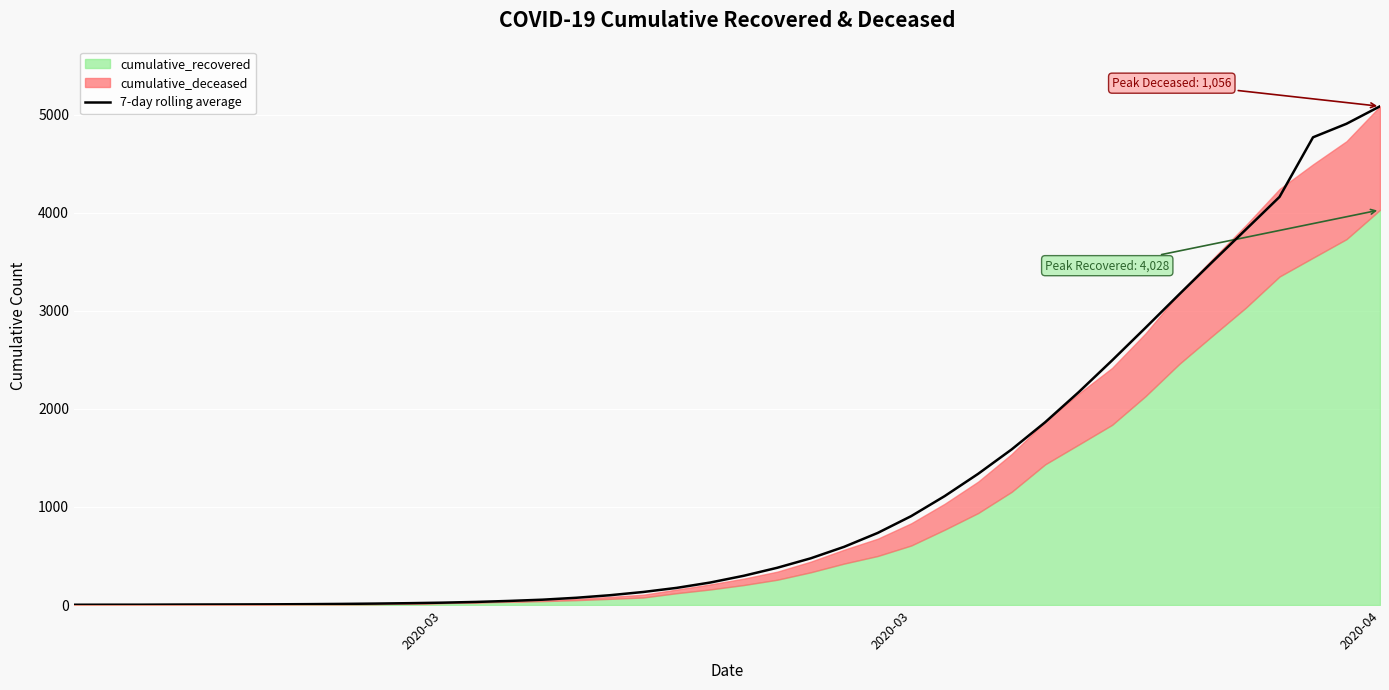

How many lines are shown in the chart?

1